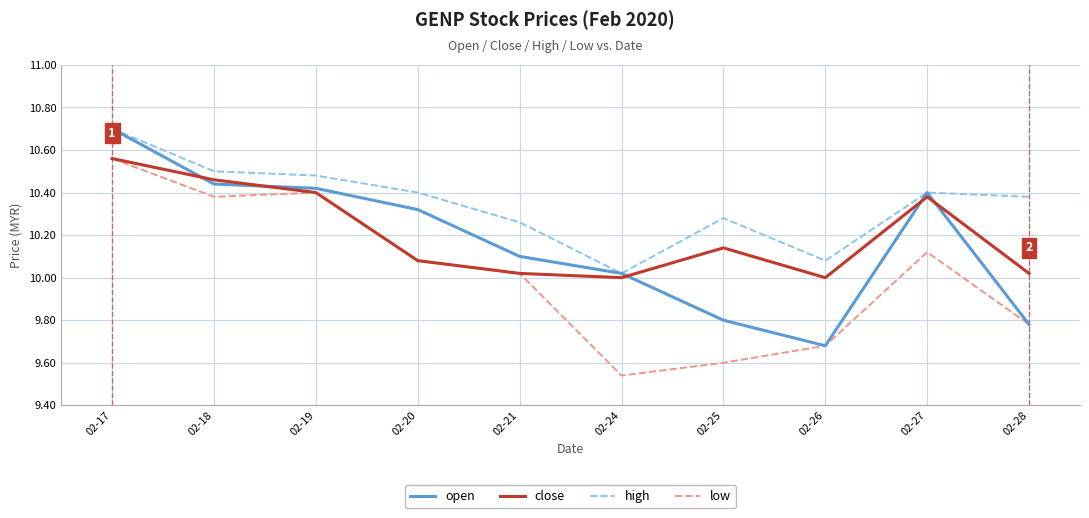

Is it true that close equals 3.2 at 02-20?

False